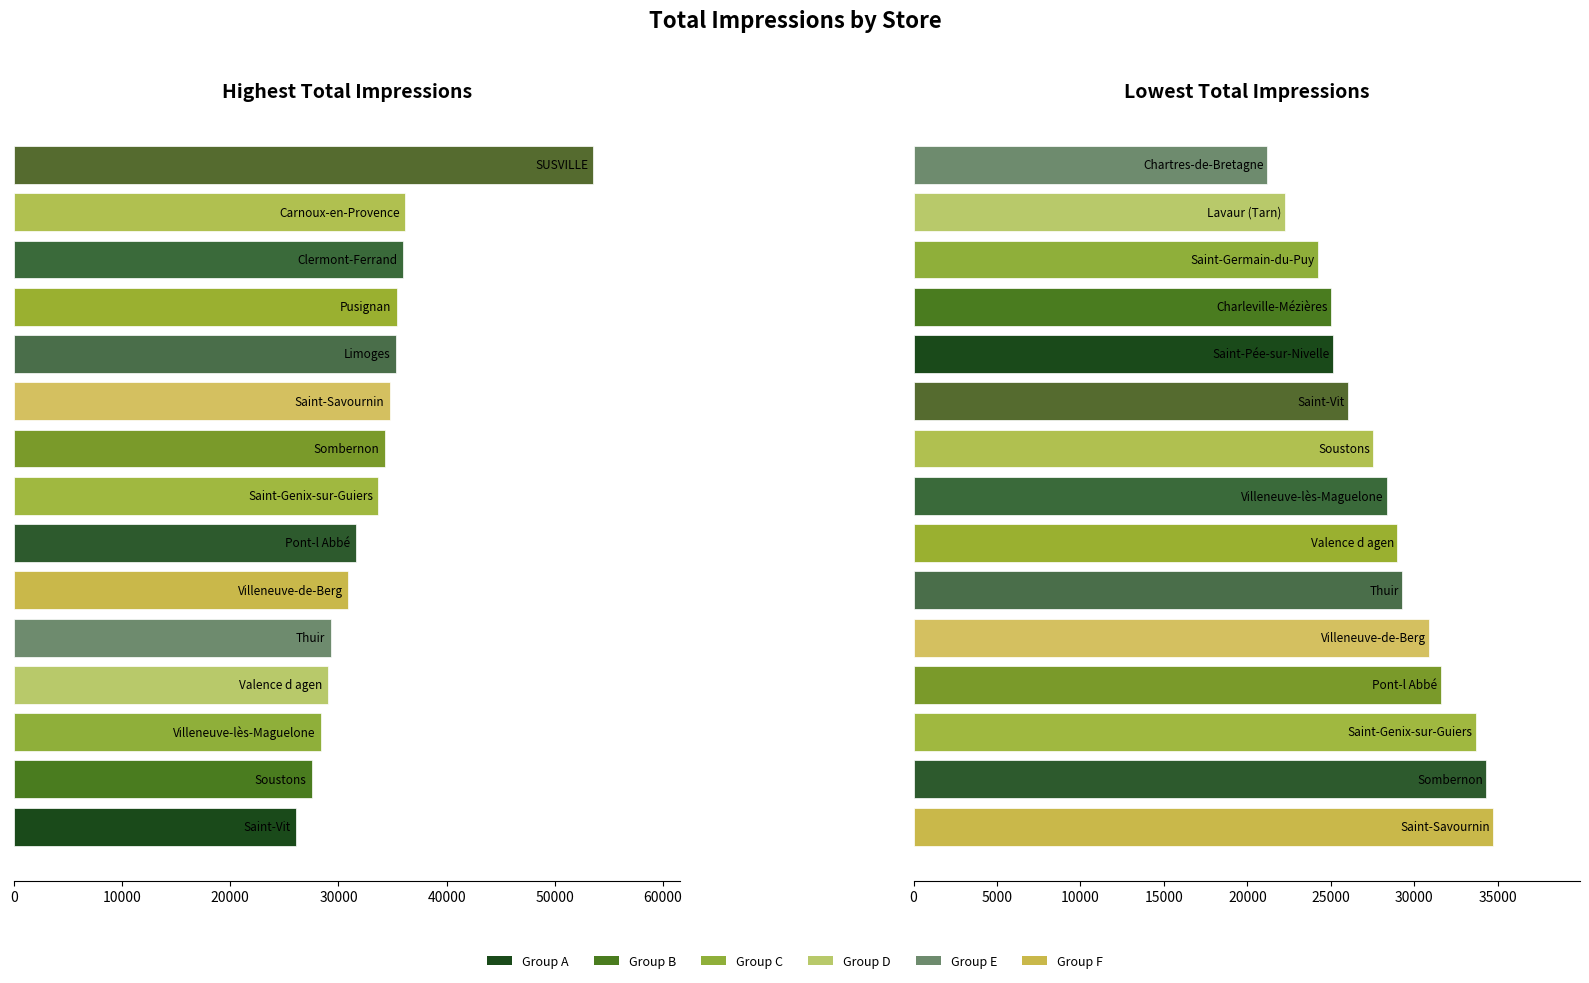

What is the difference between the values at 12 and 8?

3349